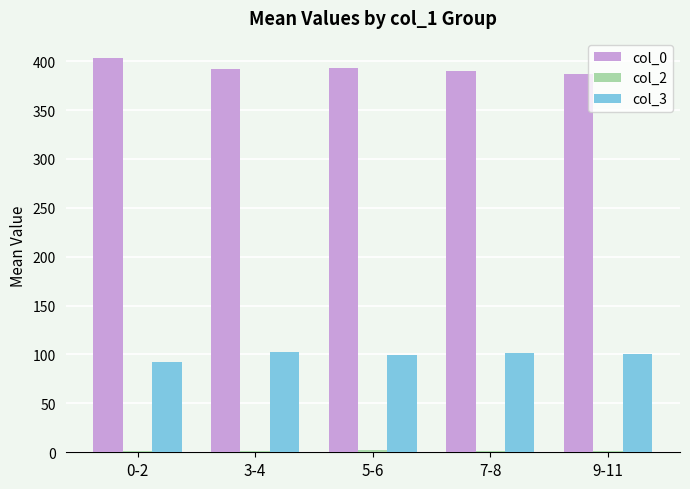

At which label does col_3 first exceed 101?

3-4